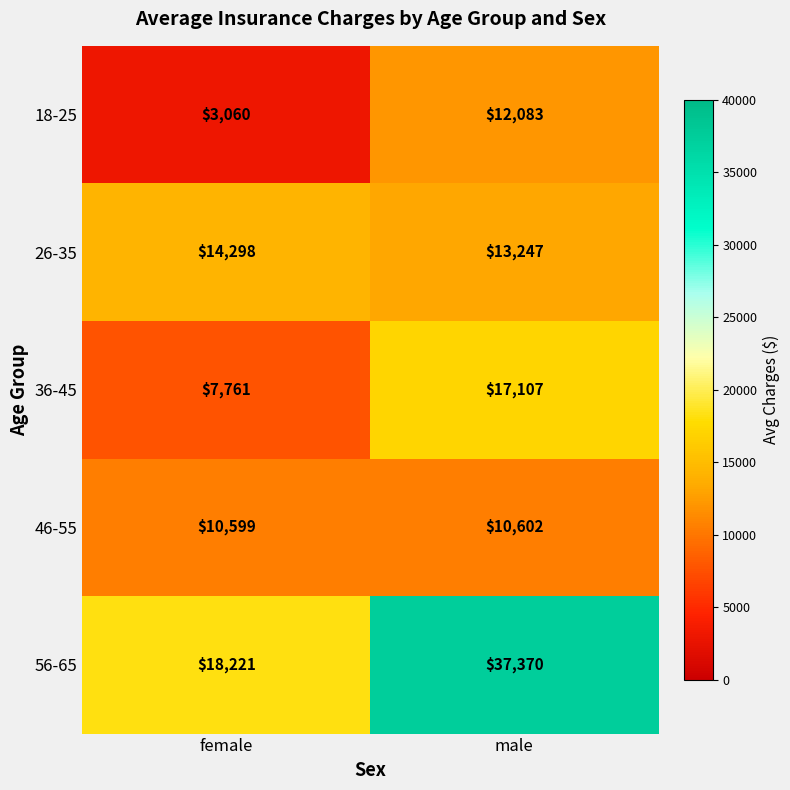

What value does the 26-35 series have at male?

13247